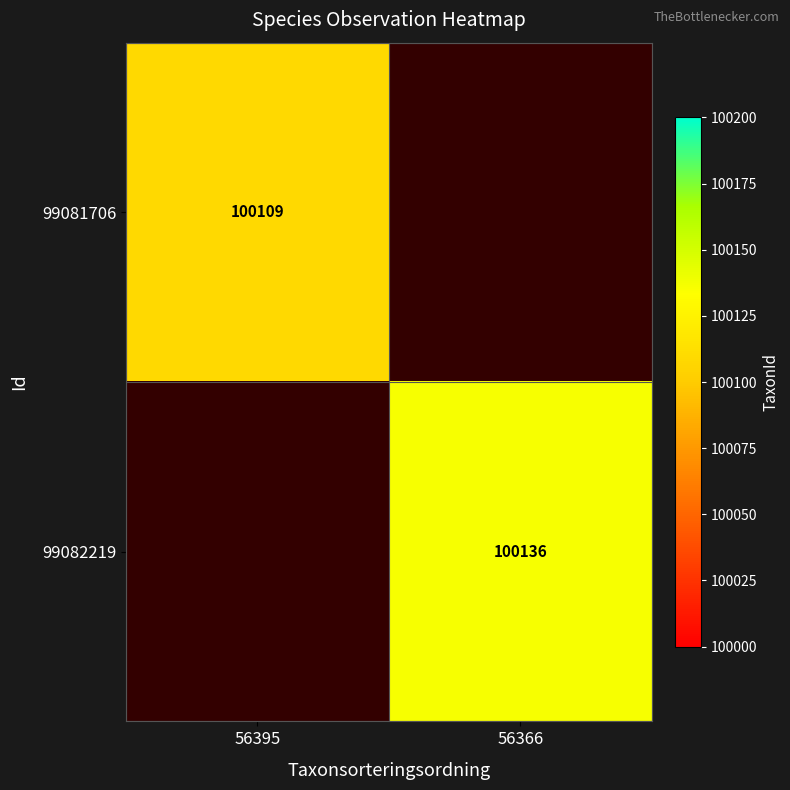

Between 56366 and 56395, which is larger?

56395